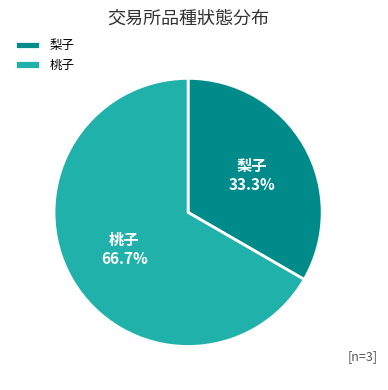

Which slice is the smallest?

梨子